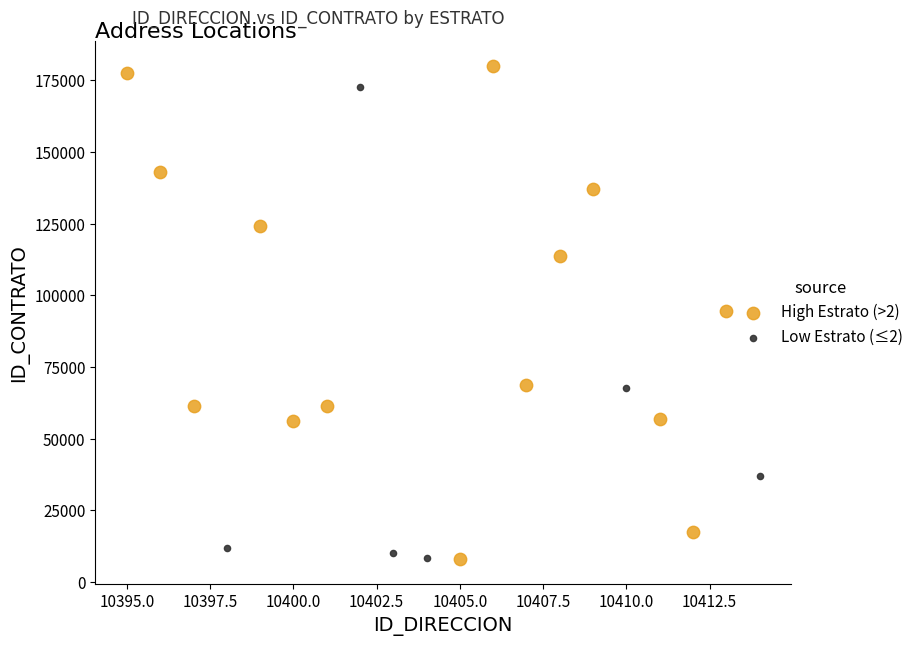

Which series has the widest spread of Y values?

High Estrato (>2)